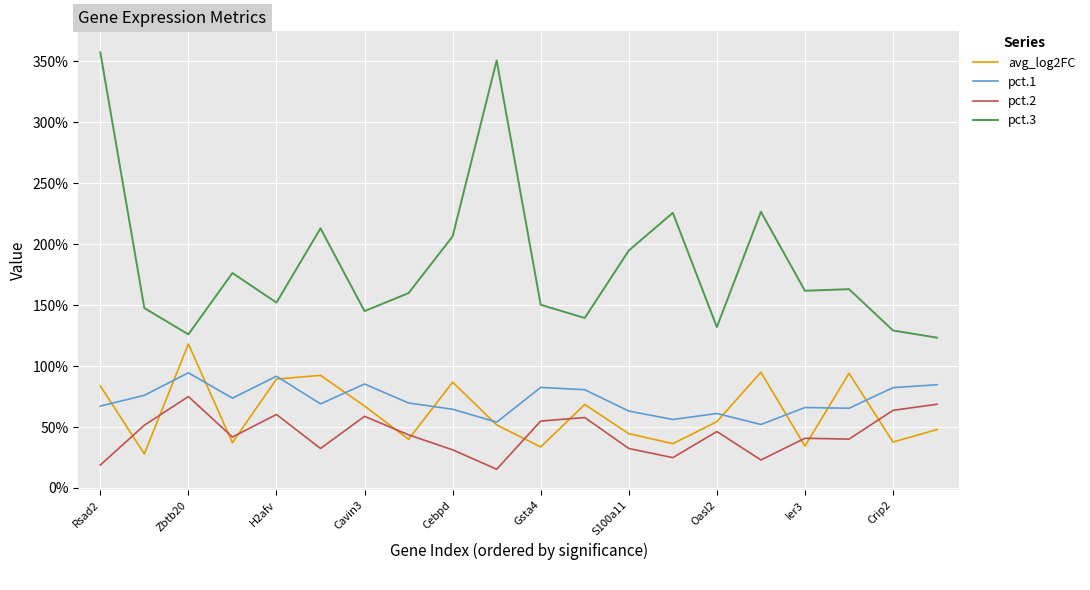

Does the chart display data point markers on the line(s)?

No